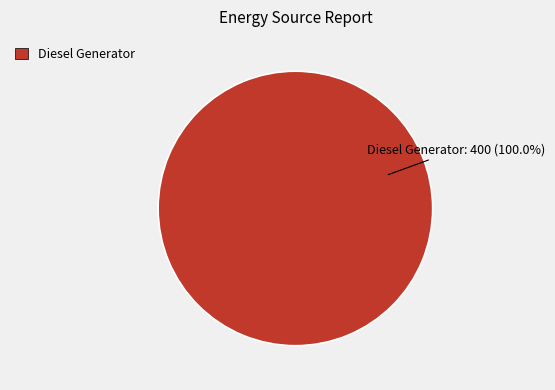

Is there any slice that represents more than half of the pie?

Yes